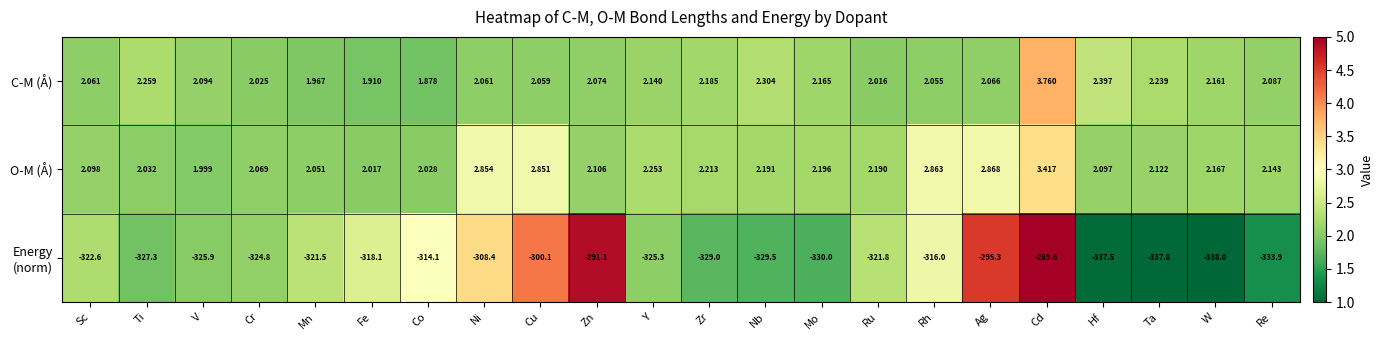

Count the number of categories in the chart.

22